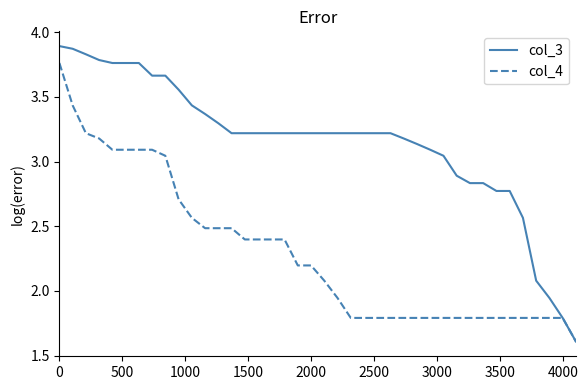

List the series in order of their peak value, highest first.

col_3, col_4